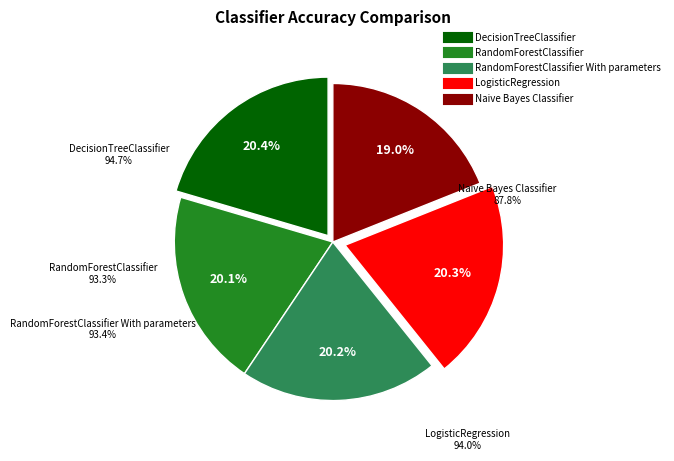

True or false: DecisionTreeClassifier accounts for 31% of the total.

False